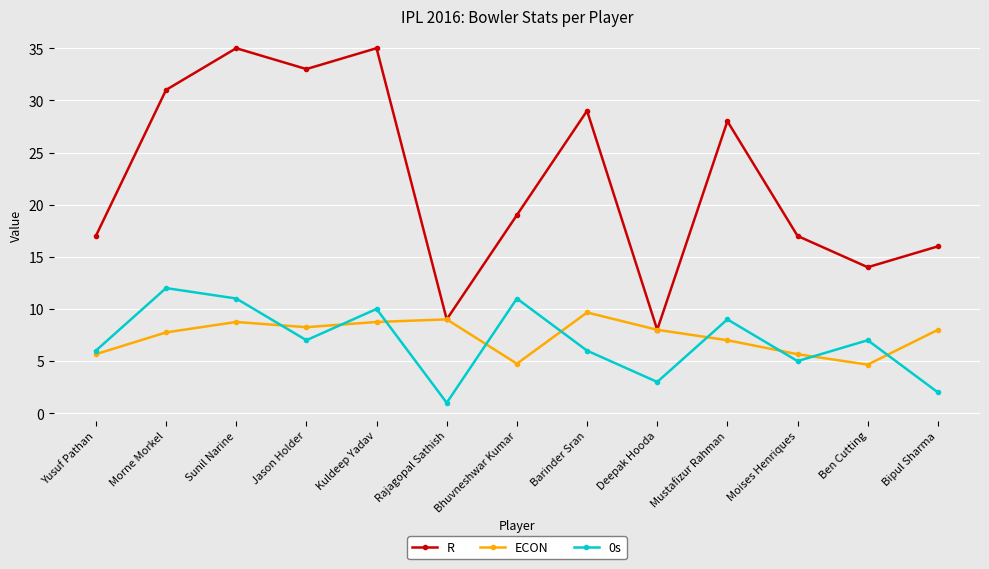

What is the spread (max minus min) of values at Ben Cutting?

9.3